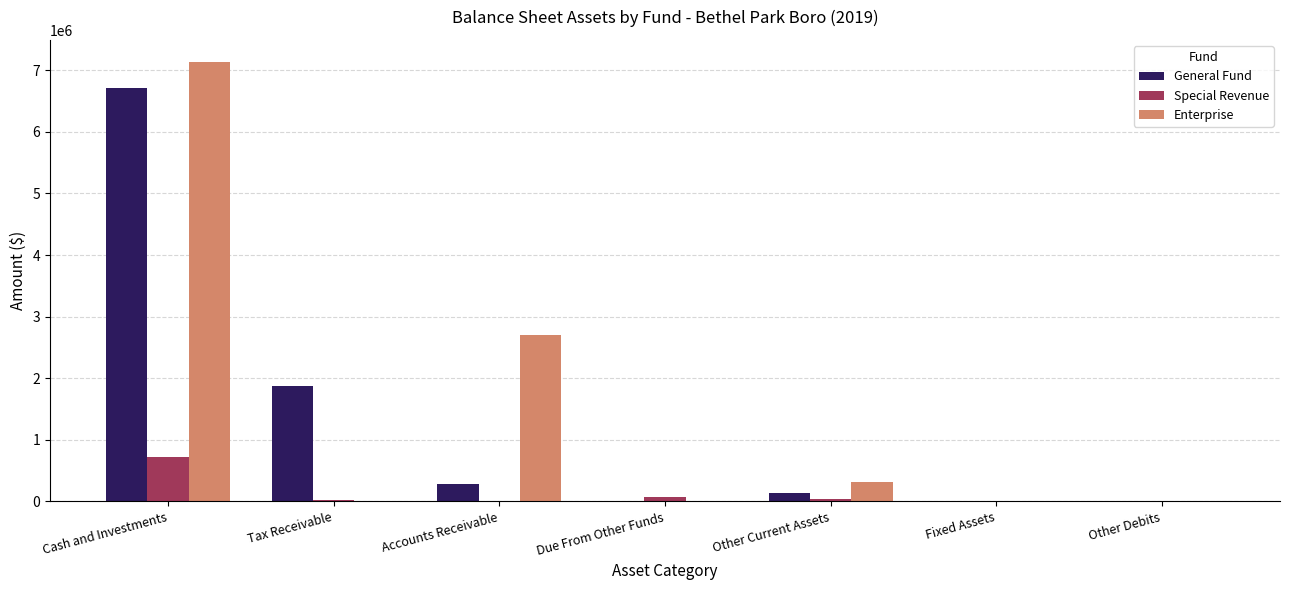

Which series has the largest range (max minus min)?

Enterprise